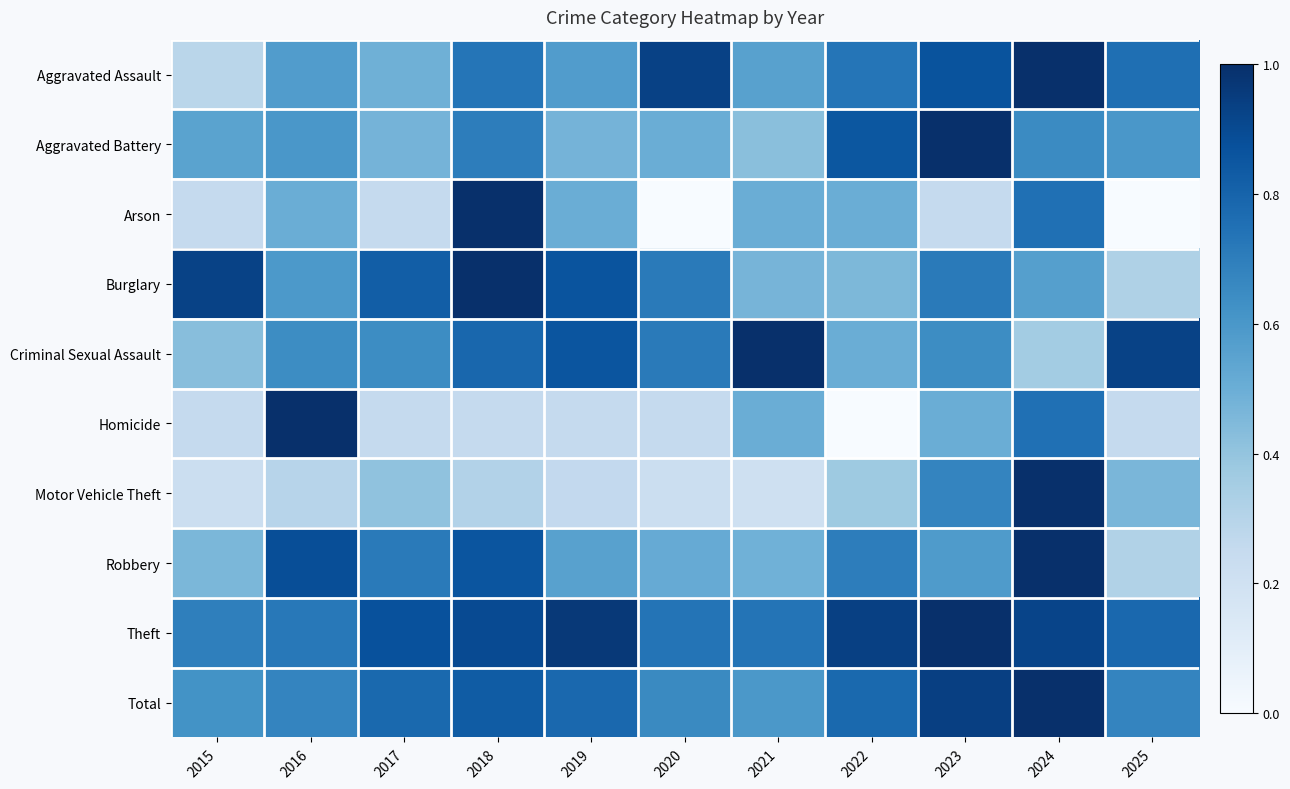

Reading left to right, list all the values displayed in this chart.

Aggravated Assault: 2015=0.3	2016=0.6	2017=0.5	2018=0.7	2019=0.6	2020=0.9	2021=0.6	2022=0.7	2023=0.9	2024=1.0	2025=0.8
Aggravated Battery: 2015=0.6	2016=0.6	2017=0.5	2018=0.7	2019=0.5	2020=0.5	2021=0.4	2022=0.8	2023=1.0	2024=0.7	2025=0.6
Arson: 2015=0.2	2016=0.5	2017=0.2	2018=1.0	2019=0.5	2020=0.0	2021=0.5	2022=0.5	2023=0.2	2024=0.8	2025=0.0
Burglary: 2015=0.9	2016=0.6	2017=0.8	2018=1.0	2019=0.9	2020=0.7	2021=0.5	2022=0.5	2023=0.7	2024=0.6	2025=0.3
Criminal Sexual Assault: 2015=0.4	2016=0.6	2017=0.6	2018=0.8	2019=0.9	2020=0.7	2021=1.0	2022=0.5	2023=0.6	2024=0.4	2025=0.9
Homicide: 2015=0.2	2016=1.0	2017=0.2	2018=0.2	2019=0.2	2020=0.2	2021=0.5	2022=0.0	2023=0.5	2024=0.8	2025=0.2
Motor Vehicle Theft: 2015=0.2	2016=0.3	2017=0.4	2018=0.3	2019=0.3	2020=0.2	2021=0.2	2022=0.4	2023=0.7	2024=1.0	2025=0.5
Robbery: 2015=0.5	2016=0.9	2017=0.7	2018=0.9	2019=0.6	2020=0.5	2021=0.5	2022=0.7	2023=0.6	2024=1.0	2025=0.3
Theft: 2015=0.7	2016=0.7	2017=0.9	2018=0.9	2019=1.0	2020=0.7	2021=0.7	2022=0.9	2023=1.0	2024=0.9	2025=0.8
Total: 2015=0.6	2016=0.7	2017=0.8	2018=0.8	2019=0.8	2020=0.7	2021=0.6	2022=0.8	2023=0.9	2024=1.0	2025=0.7